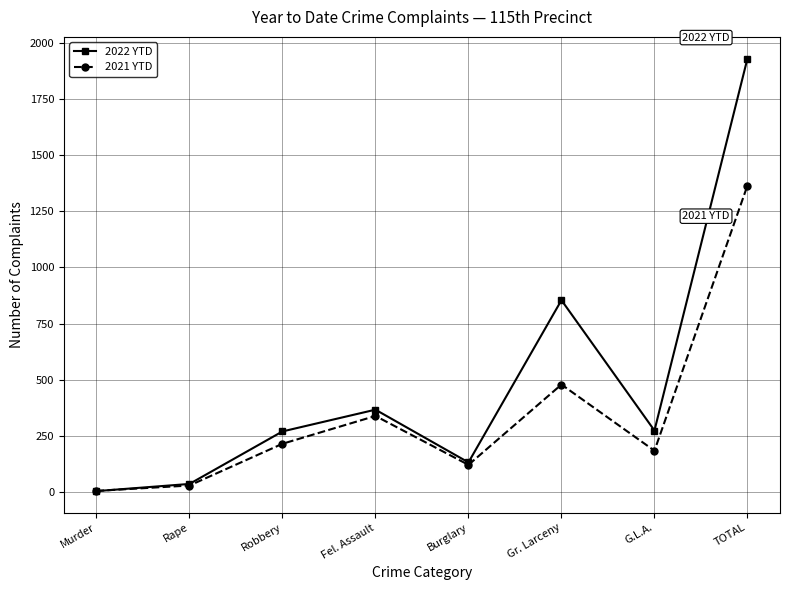

Which label corresponds to the largest value in the chart?

TOTAL